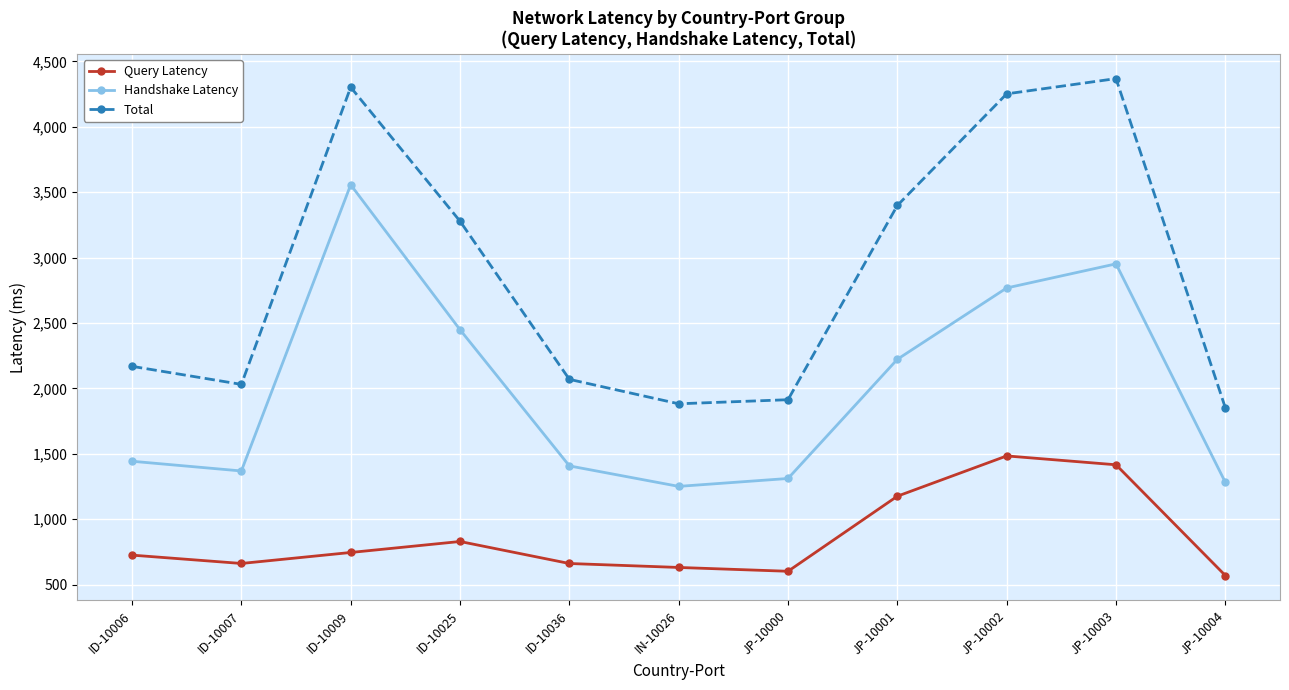

What is the sum of all Total values?

31522.0